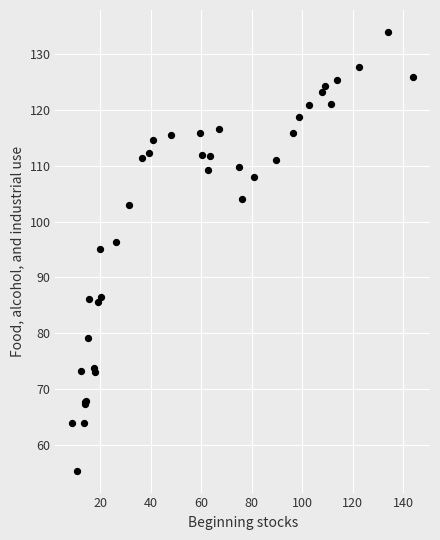

What Y value in the scatter plot is closest to 94?

95.0